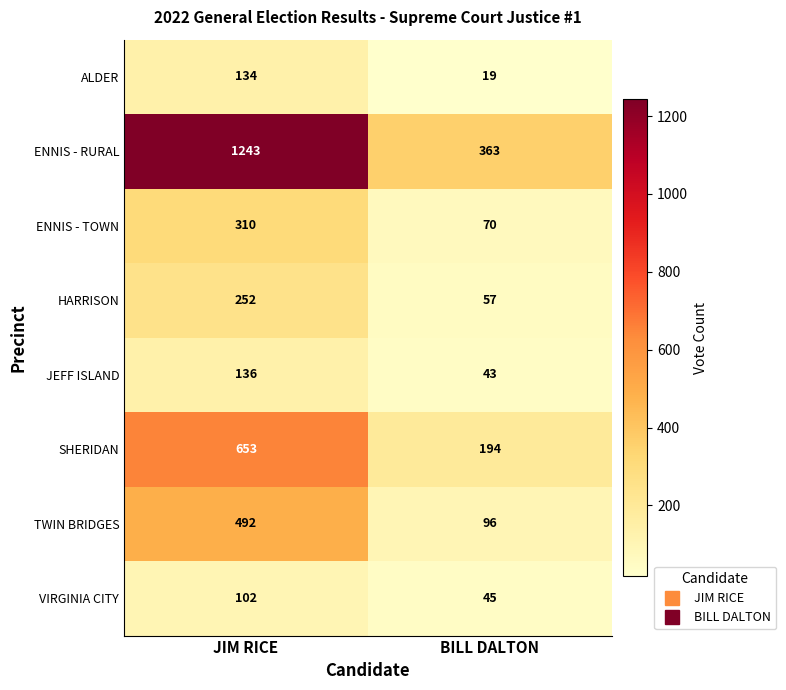

What is the smallest value displayed?

19